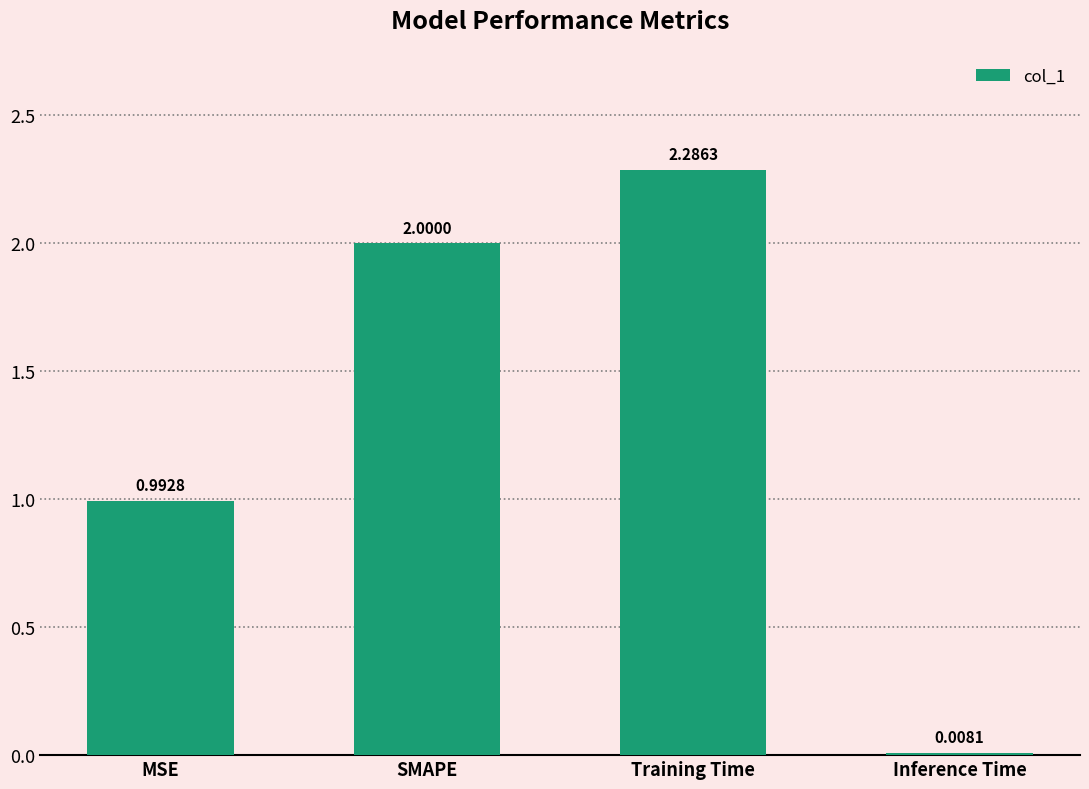

Which has a higher value, SMAPE or Training Time?

Training Time